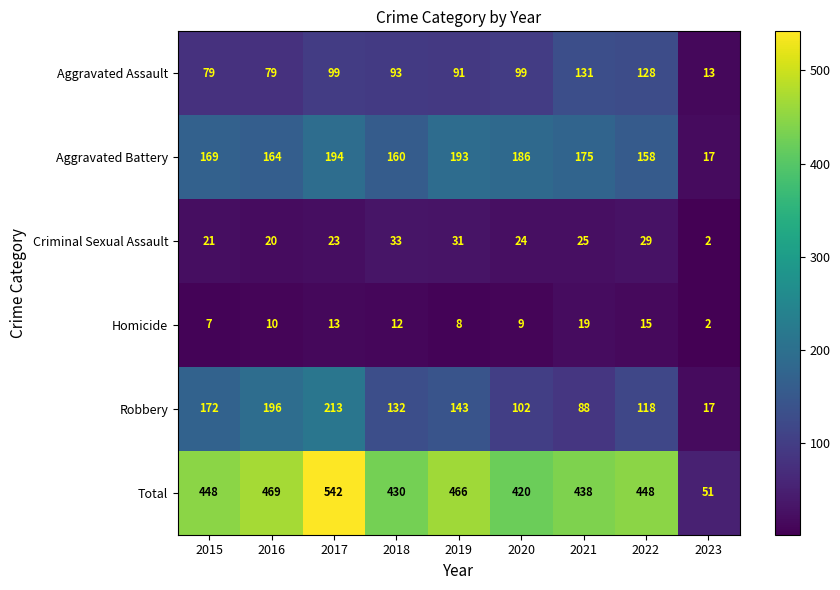

What is the minimum value shown in the chart?

2